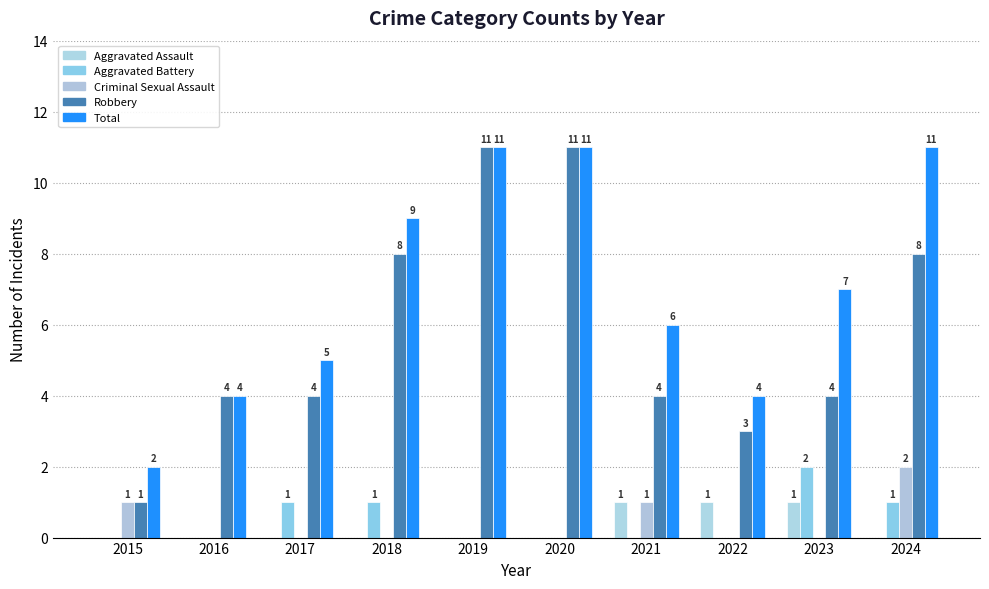

Reading right to left, transcribe all the data shown in this chart.

Aggravated Assault: 0	1	1	1	0	0	0	0	0	0
Aggravated Battery: 1	2	0	0	0	0	1	1	0	0
Criminal Sexual Assault: 2	0	0	1	0	0	0	0	0	1
Robbery: 8	4	3	4	11	11	8	4	4	1
Total: 11	7	4	6	11	11	9	5	4	2